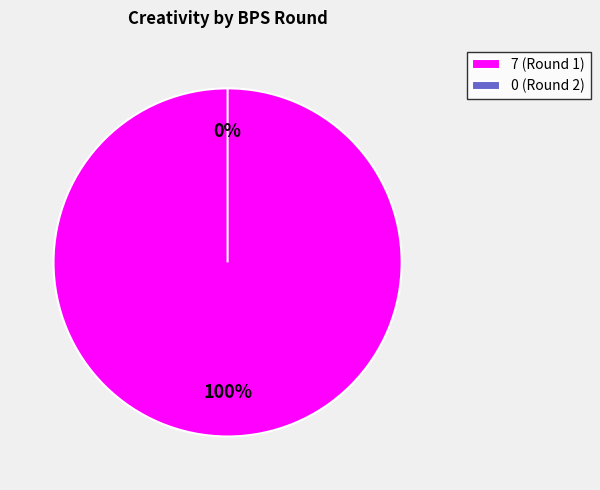

Which slice is the smallest?

0 (Round 2)